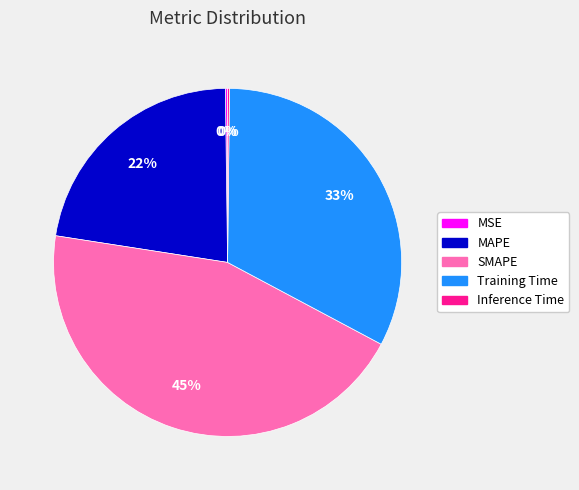

What is the ratio of the value at SMAPE to the value at Training Time?

1.4